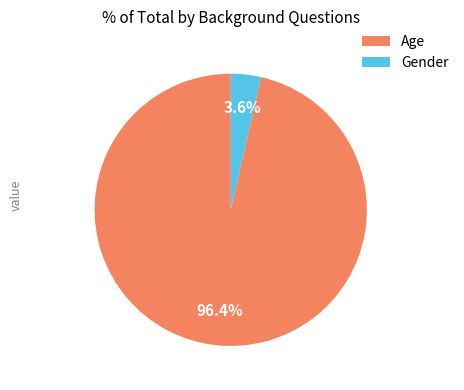

Does Gender represent more than half of the total?

No